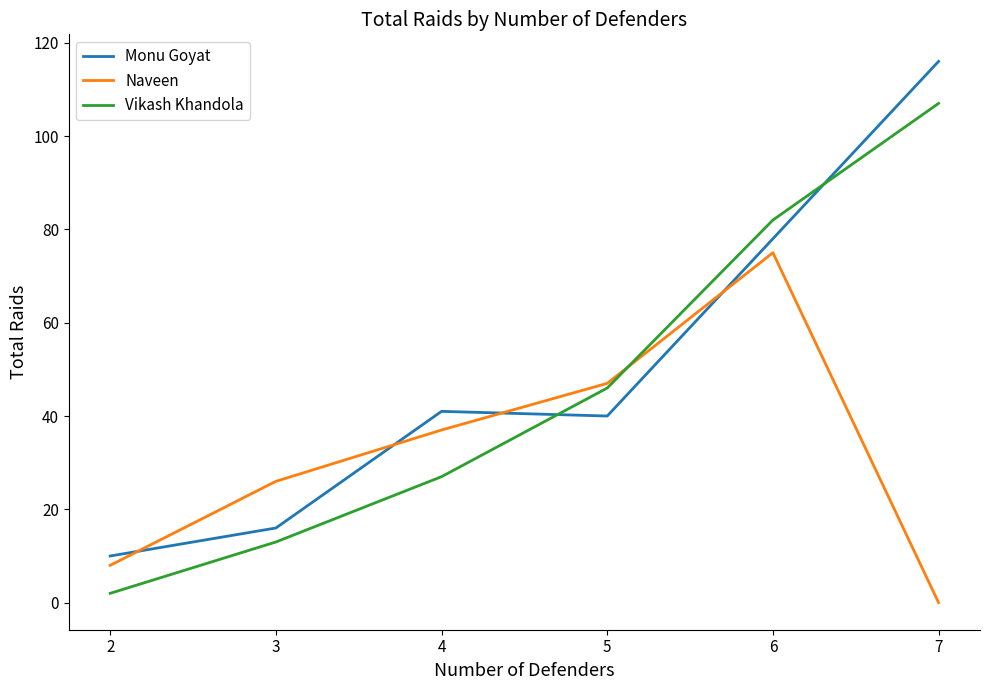

Is it true that Naveen equals 51 at 6?

False